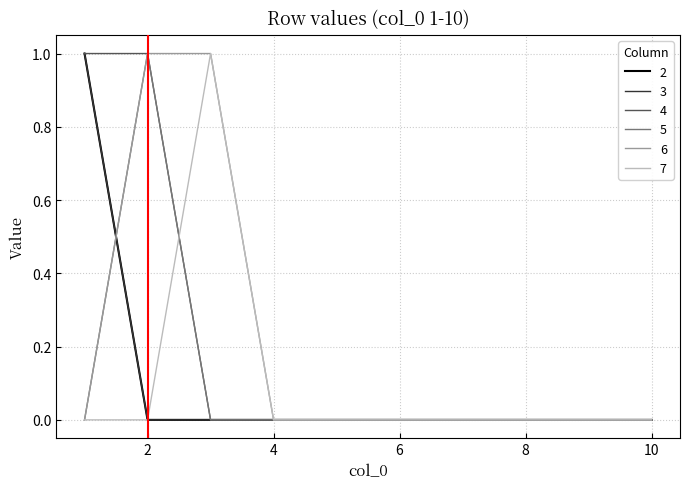

True or false: 6 and 7 intersect in this chart.

False